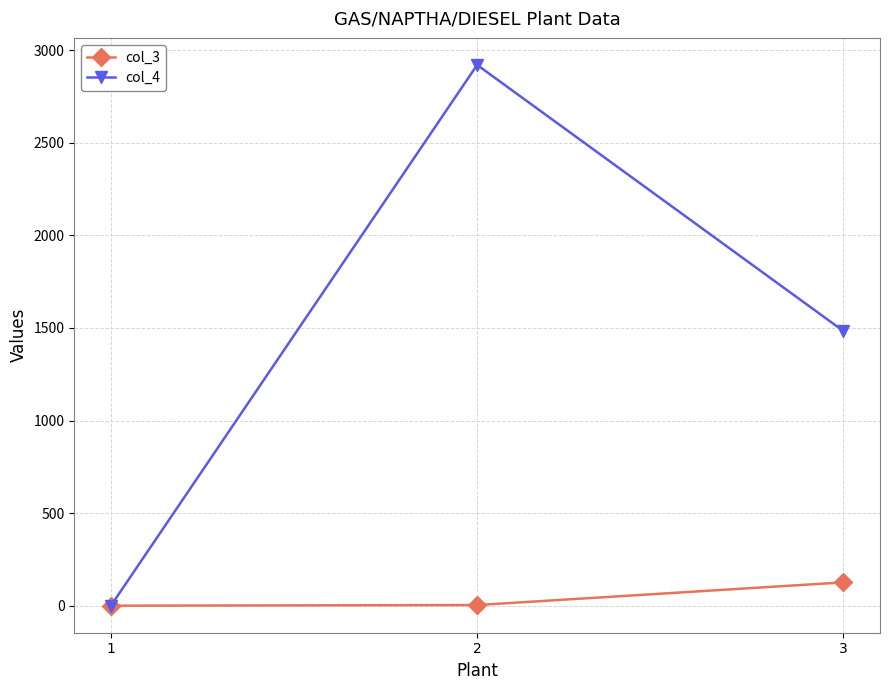

The value of col_4 at 1 is -1029.4. True or false?

False